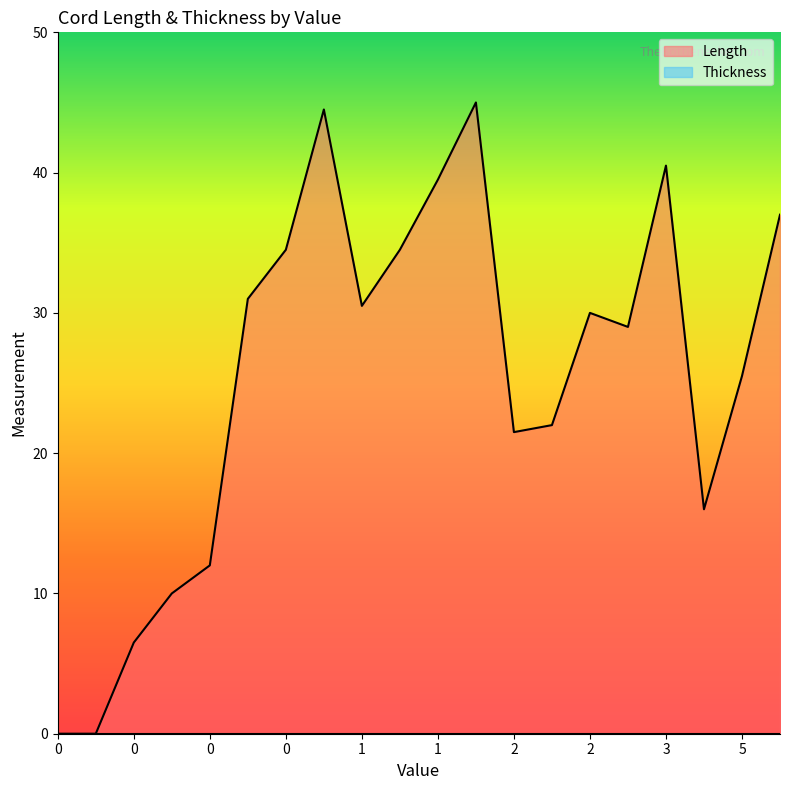

Which series has the widest spread of values?

Length